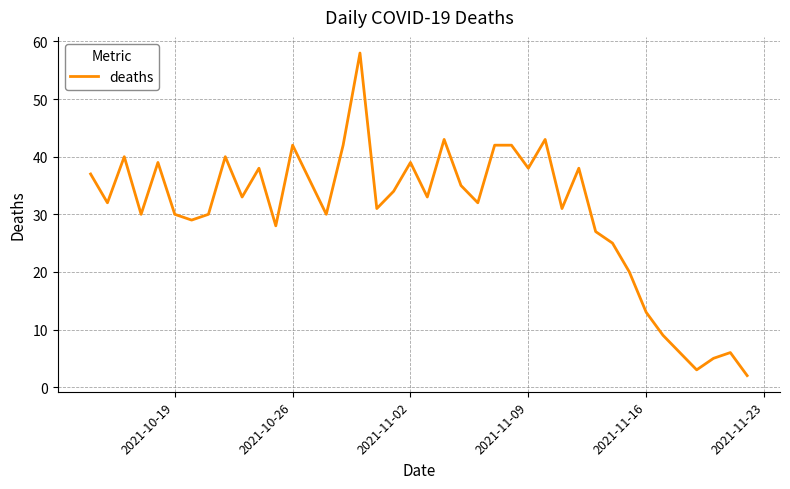

What is the difference between the maximum and minimum values?

56